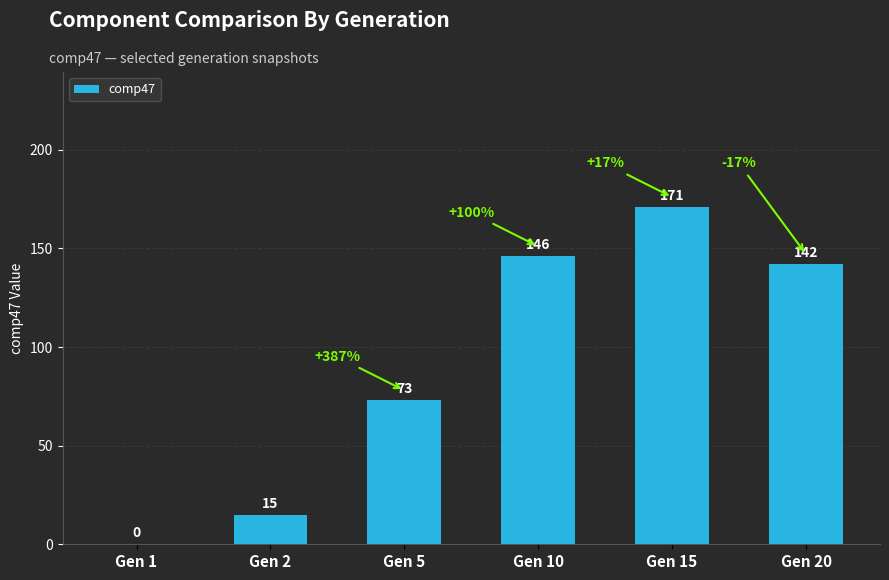

Count the number of data series in this chart.

1